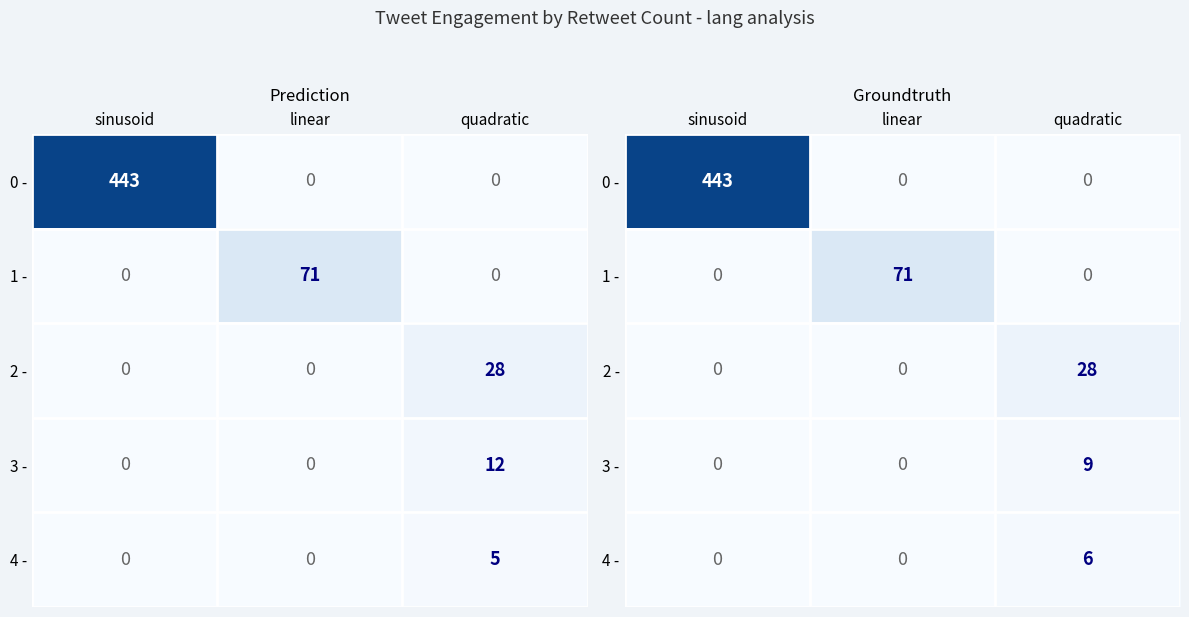

What is the sum of the 0 - values at sinusoid and linear?

443